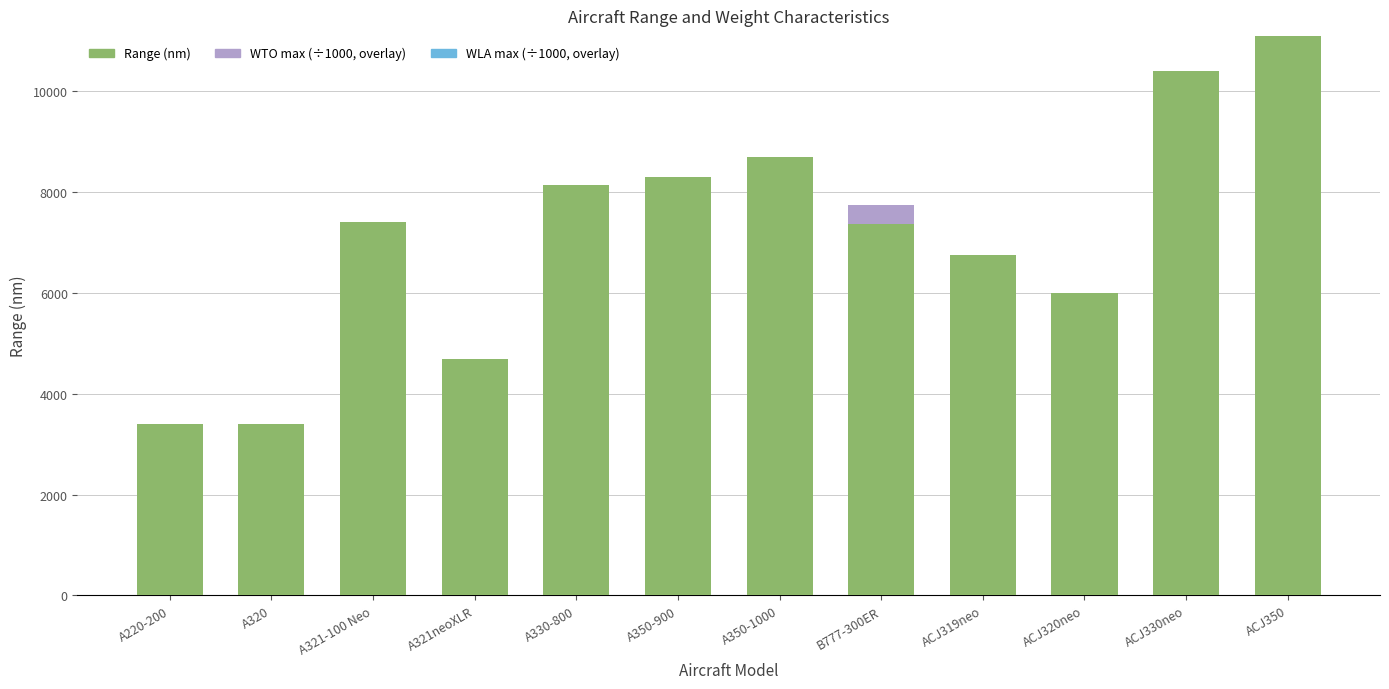

At which category is the sum across all series the highest?

ACJ350